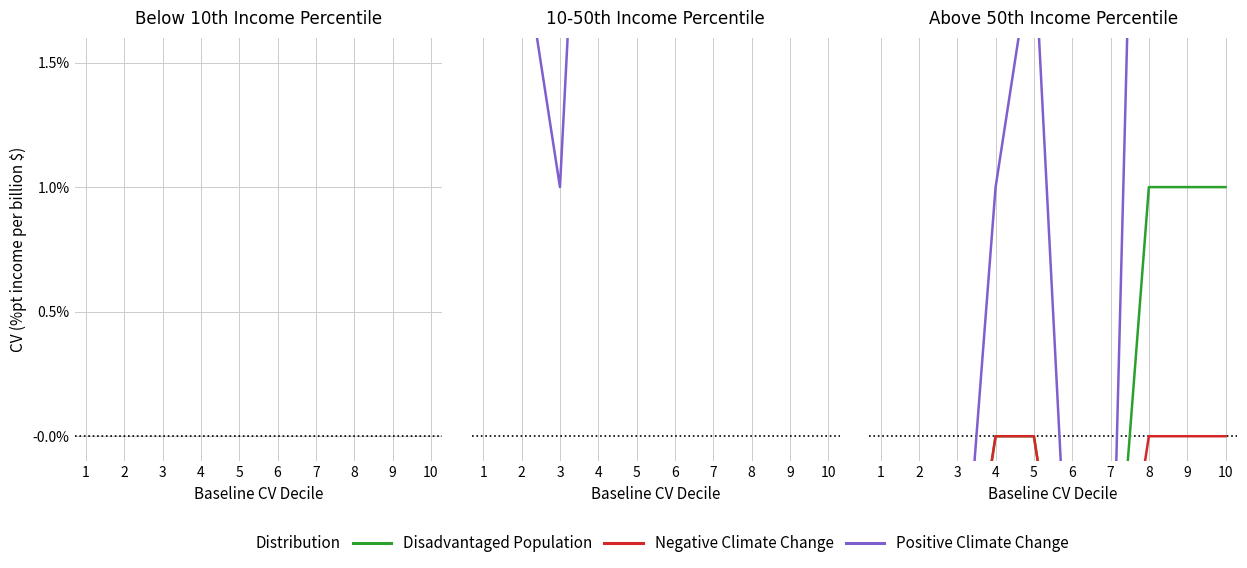

What is the sum of all Negative Climate Change values?

-0.1